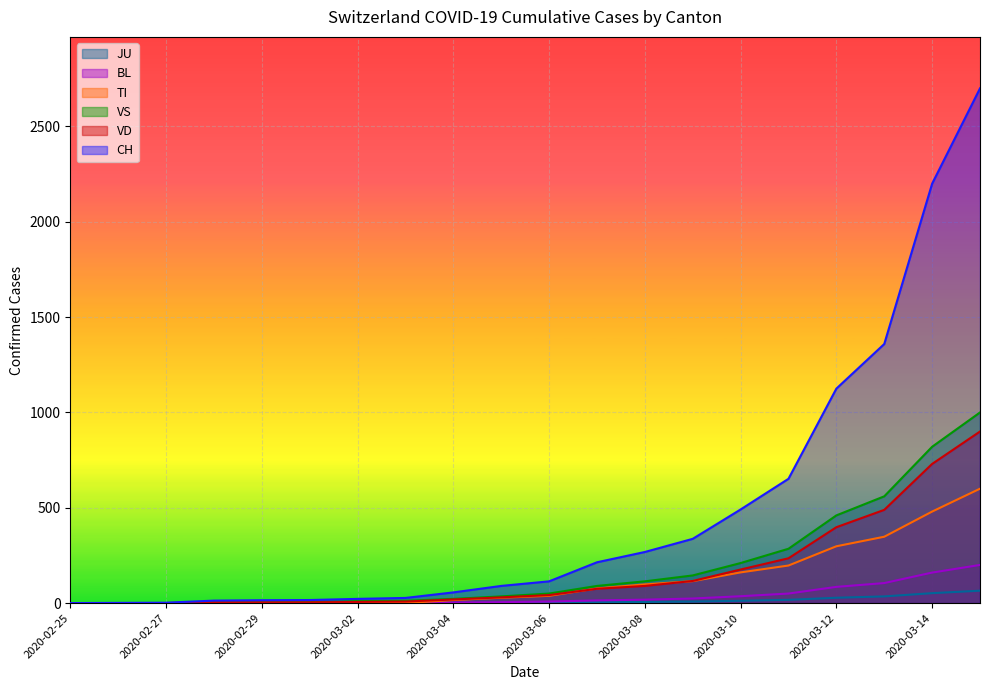

At which label does TI first exceed 38?

2020-03-07